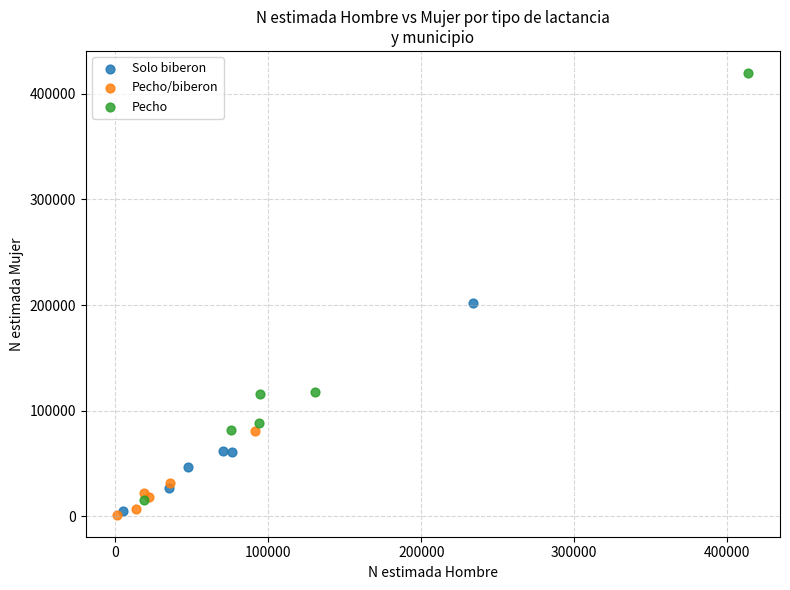

Which series reaches the maximum Y coordinate?

Pecho